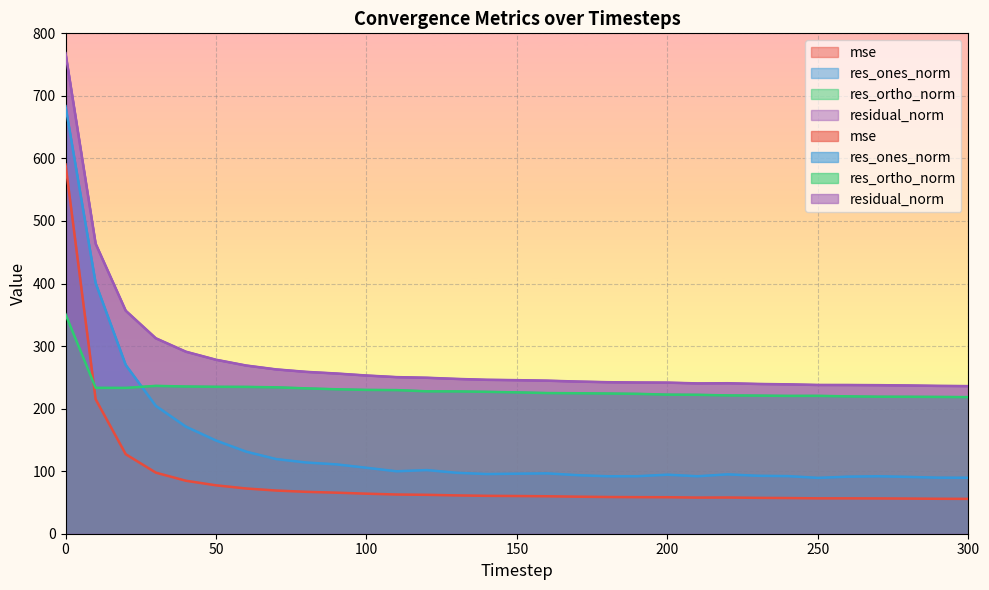

Which series changed the most between 140 and 160?

res_ortho_norm